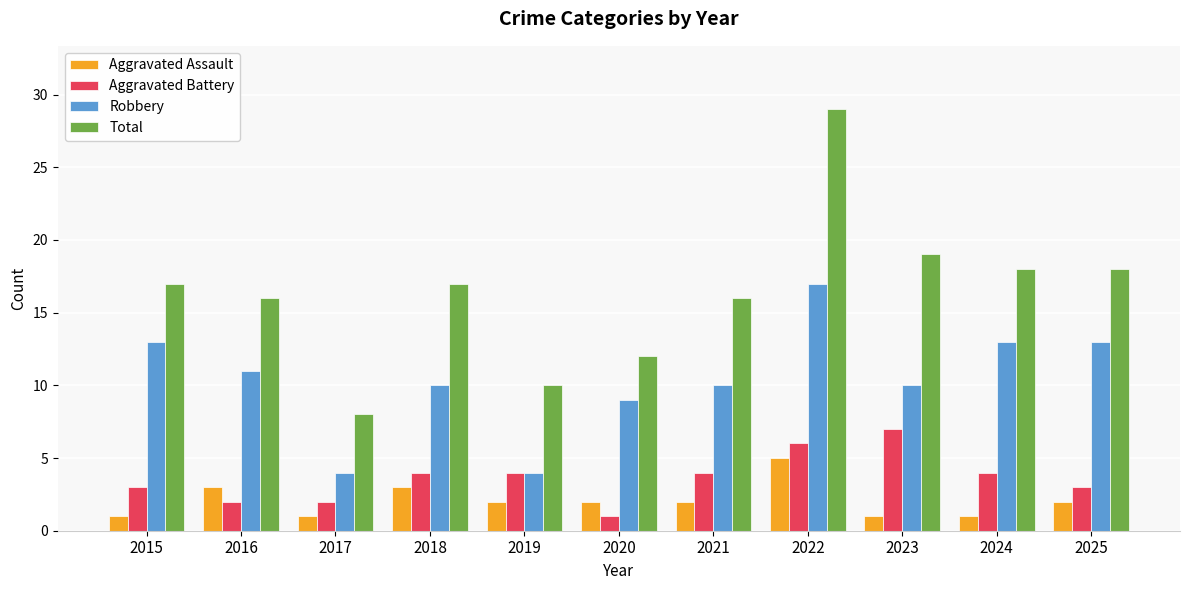

What are all the series names shown in the legend?

Aggravated Assault, Aggravated Battery, Robbery, Total